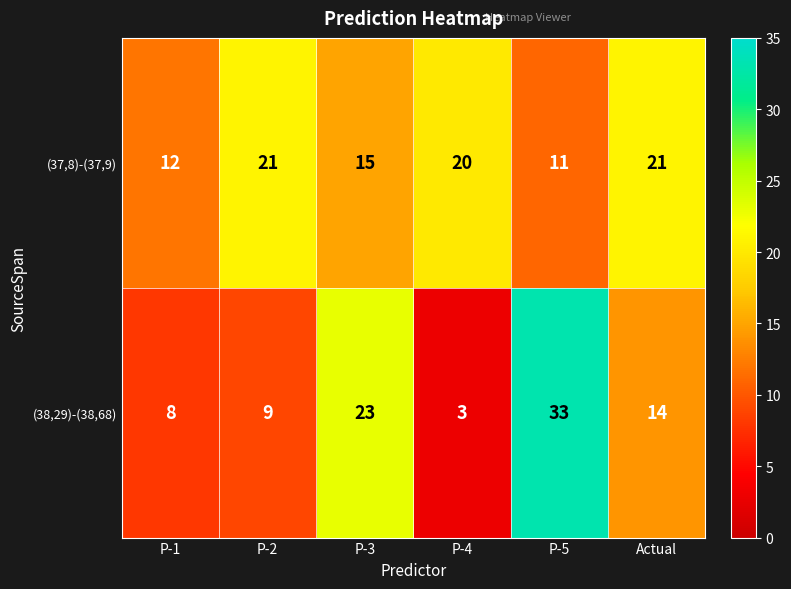

What is the difference between the (37,8)-(37,9) values at P-1 and Actual?

9